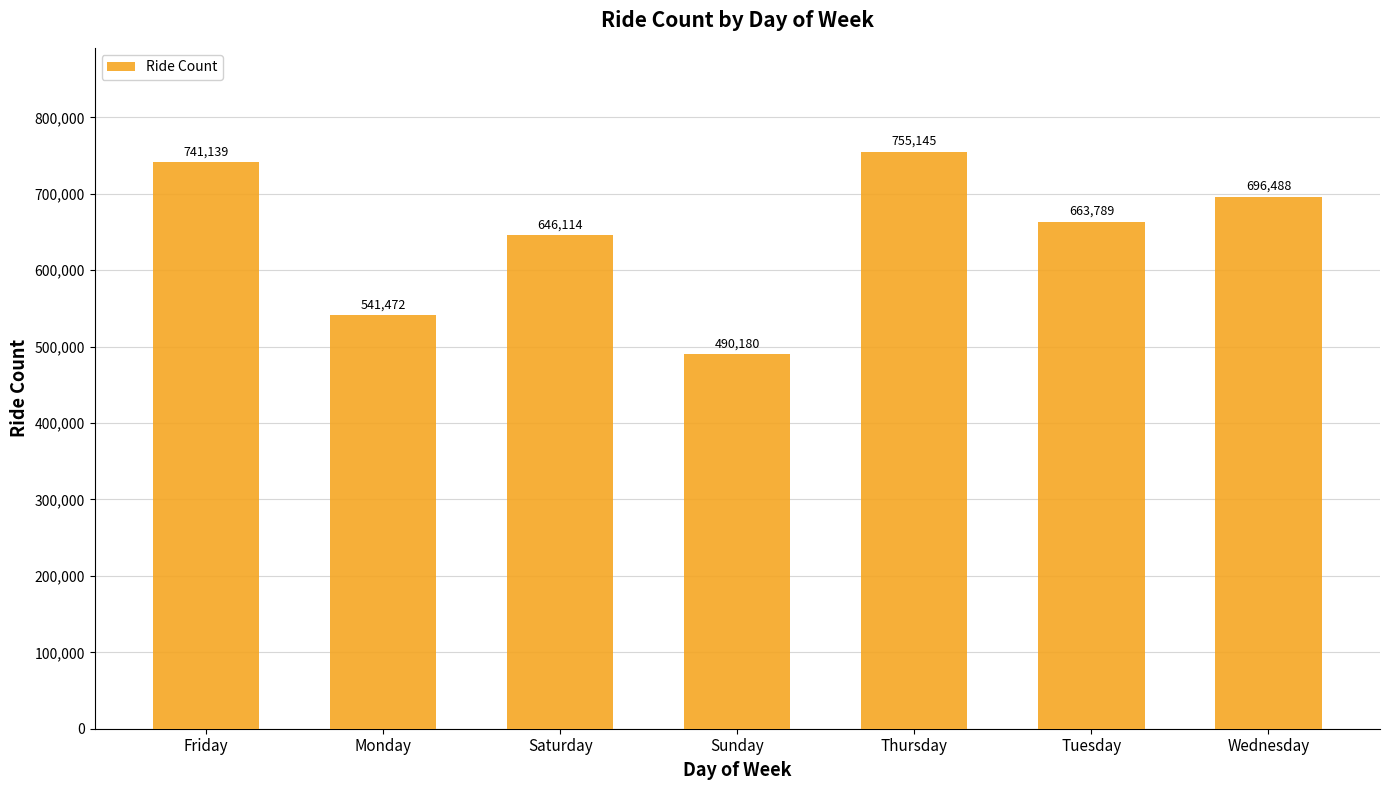

What is the change in value from Saturday to Sunday?

-155934